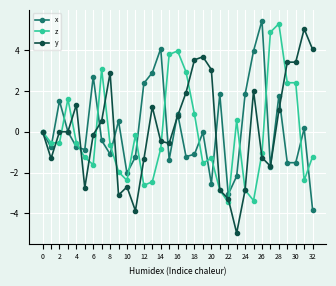

True or false: z has more than 1 points higher than both neighbors.

True